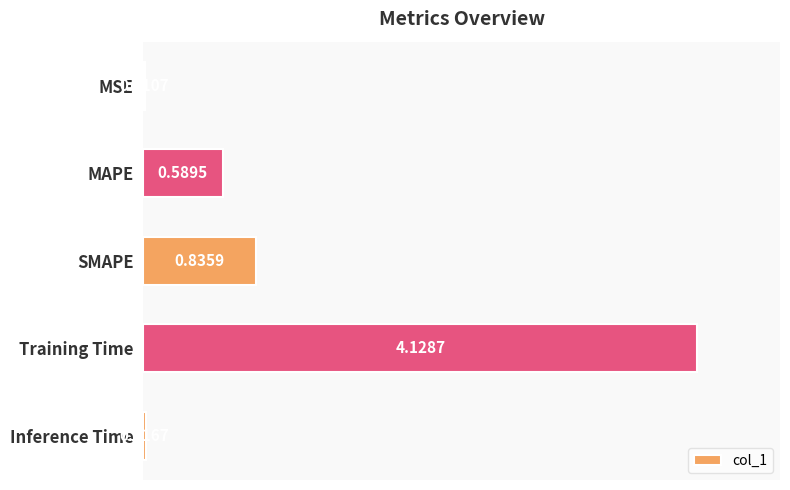

Where is the data nearest to the value 2?

SMAPE